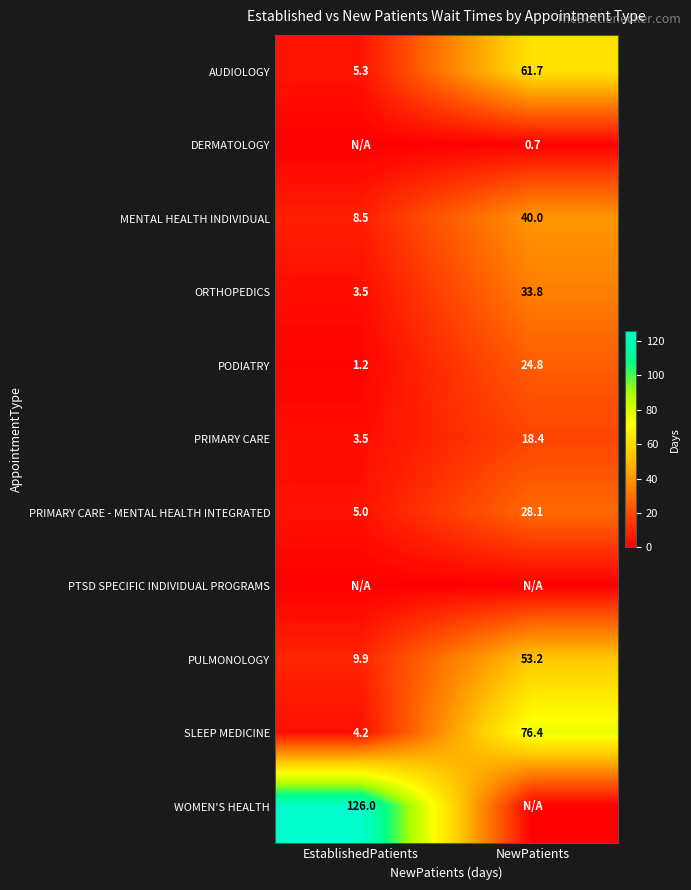

Is it true that PODIATRY equals 13.2 at NewPatients?

False